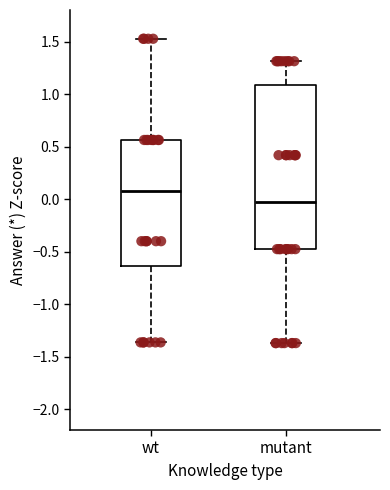

Where does the median line of the box for wt sit on the y-axis? The values are not printed on the chart, so give them approximately, as read against the axis.

0.10